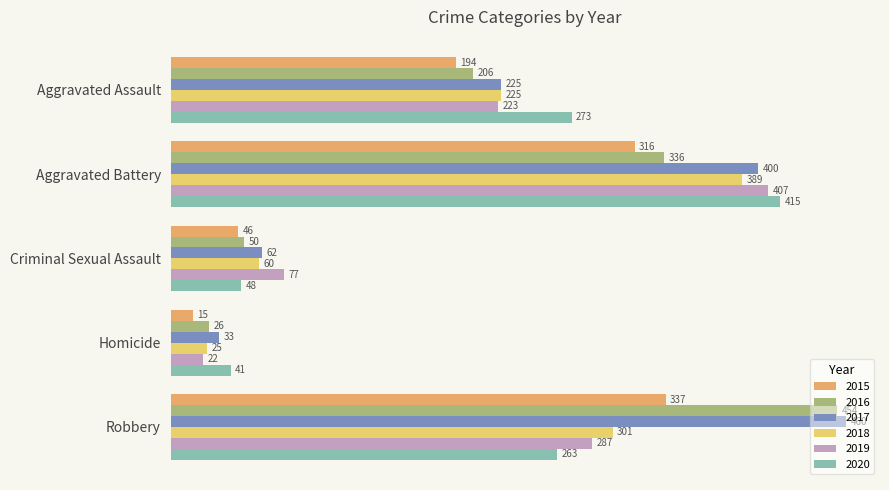

How many data points in 2019 are less than 223?

2